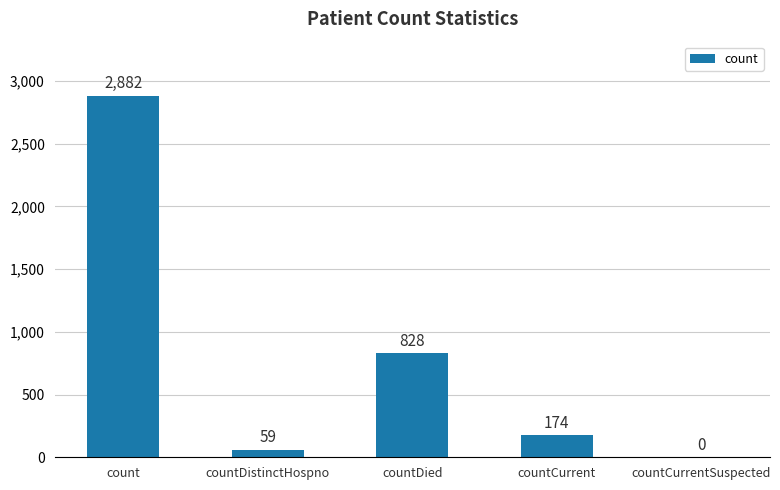

What is the change in value from count to countCurrent?

-2708